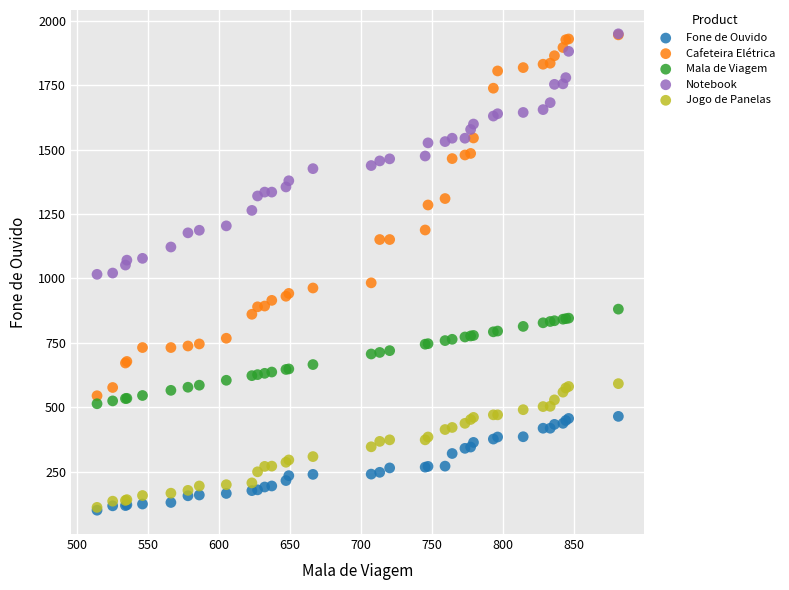

What are all the series names shown in the legend?

Fone de Ouvido, Cafeteira Elétrica, Mala de Viagem, Notebook, Jogo de Panelas